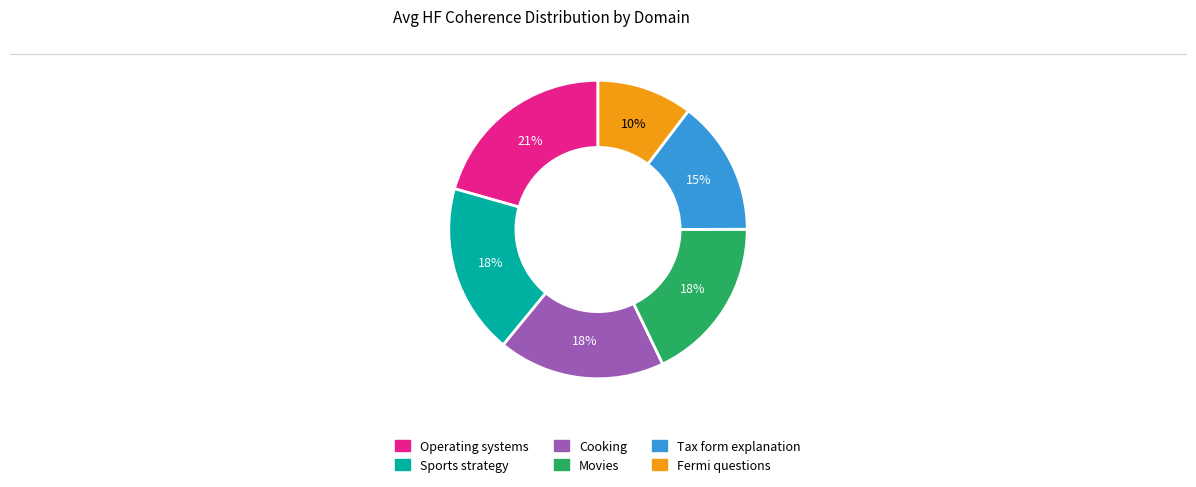

True or false: Cooking accounts for 31% of the total.

False